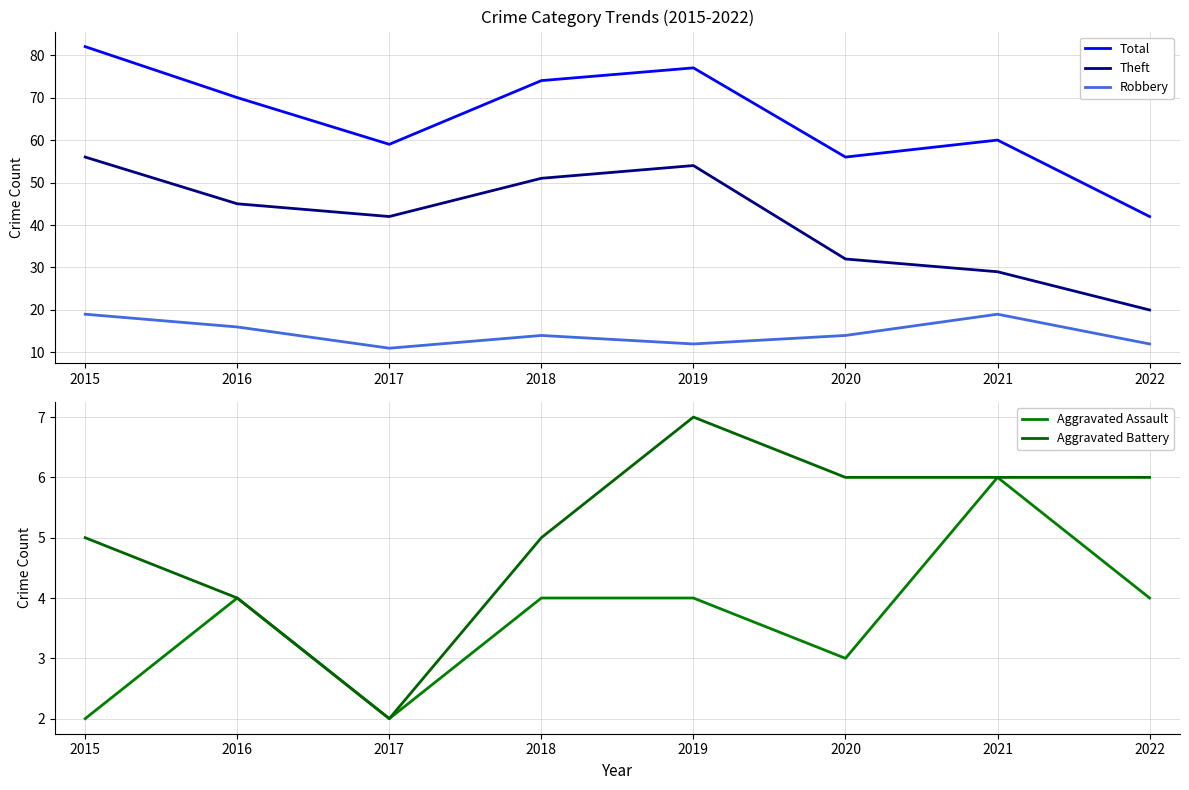

What is the value of the Total point at the 8th from the left?

42